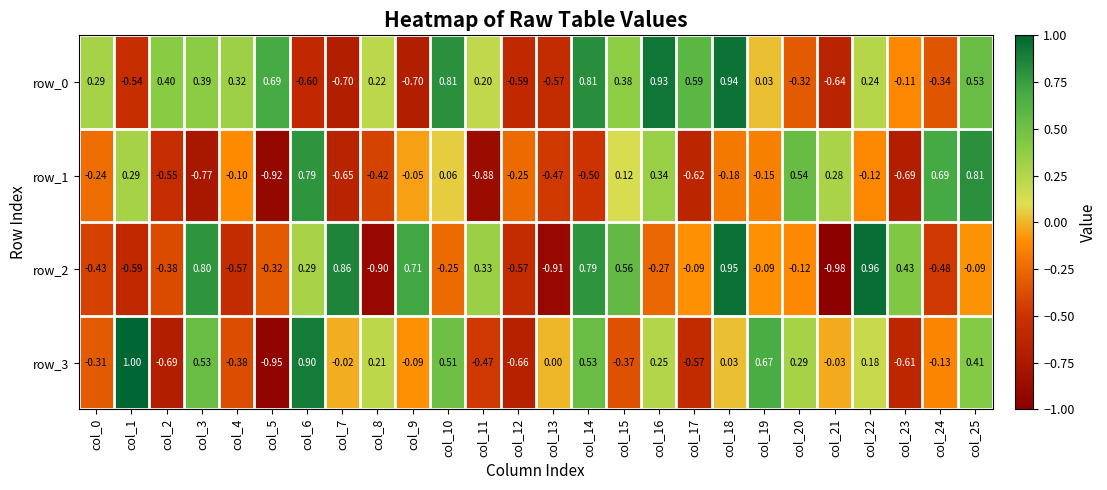

Count the number of categories in the chart.

26